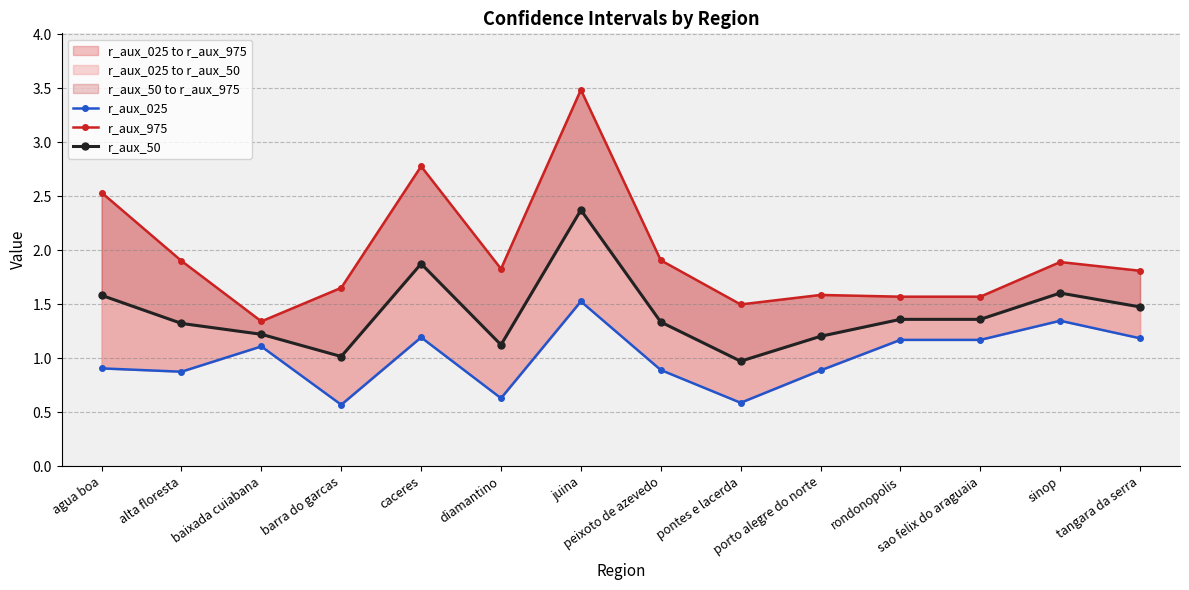

At which category is the sum across all series the highest?

juina